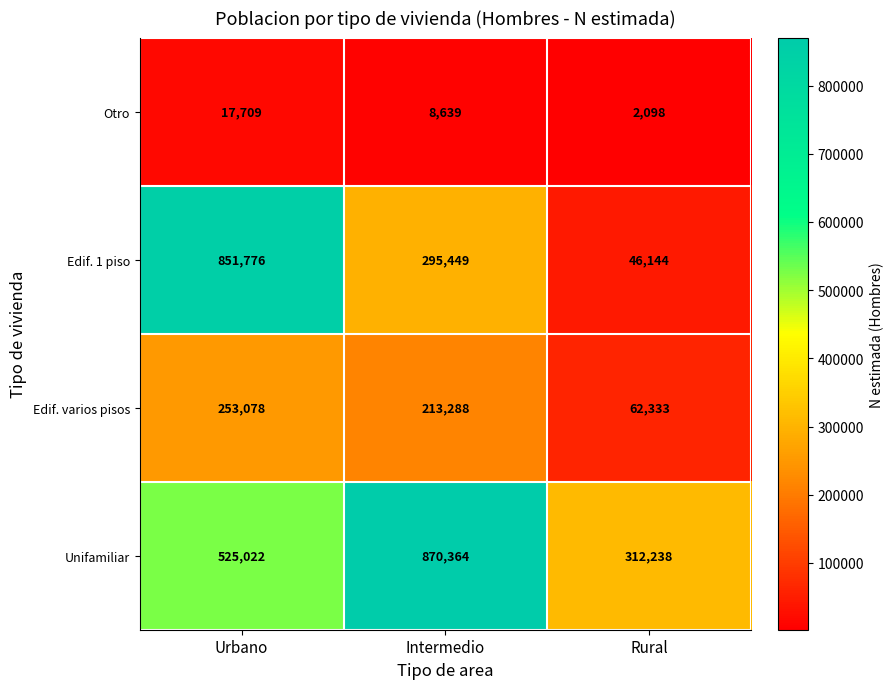

Read the Edif. varios pisos value at Intermedio, to the nearest 50.

213300